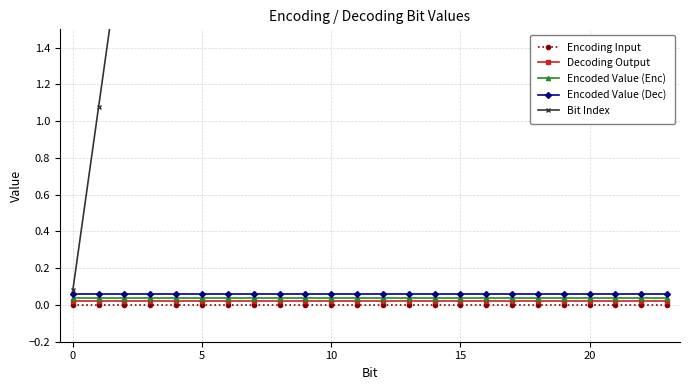

Is it true that Encoding Input equals 0.0 at 15?

True